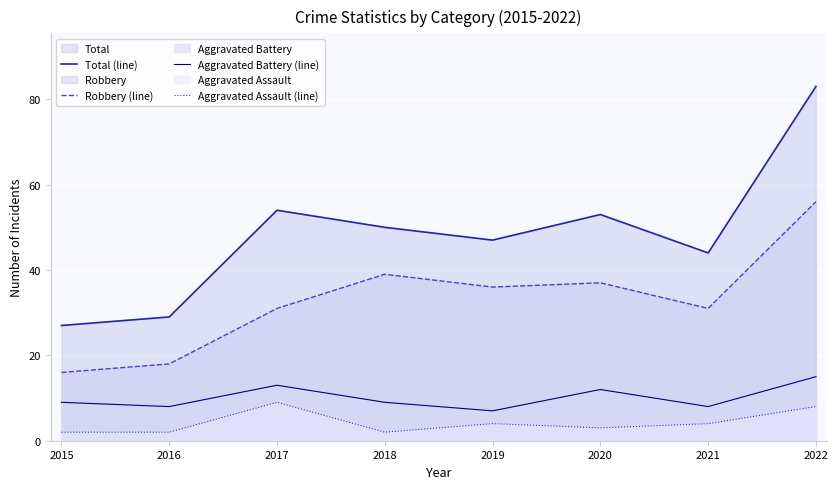

Count the number of data series in this chart.

4